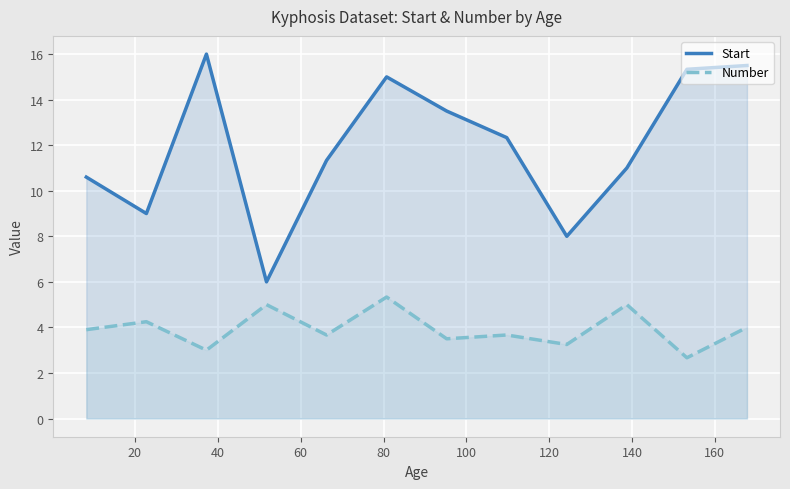

True or false: Number and Start intersect in this chart.

False